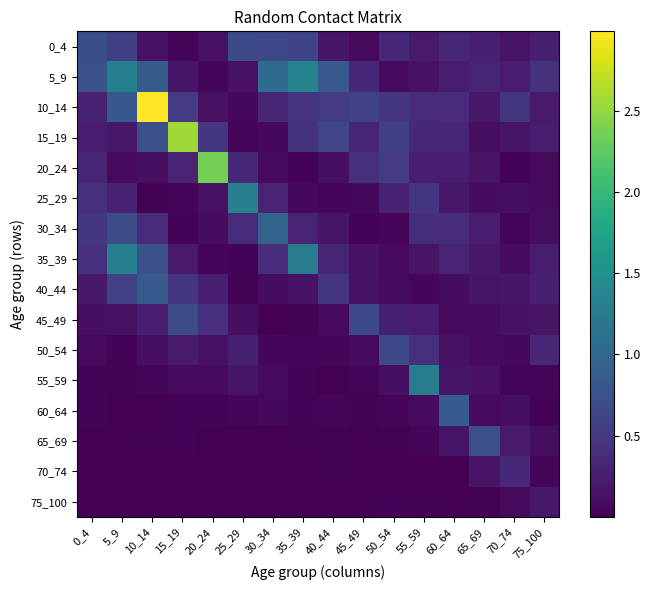

Which has a higher value, 10_14 or 55_59?

55_59